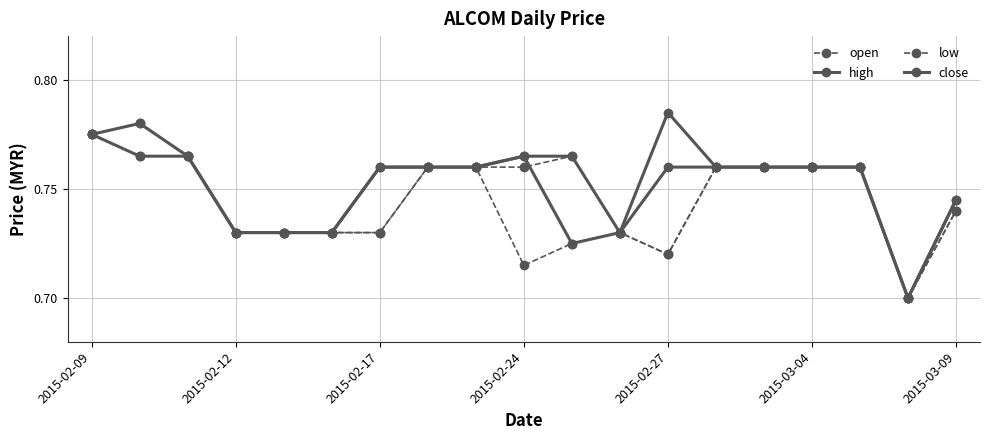

At which category is the sum across all series the highest?

2015-02-09